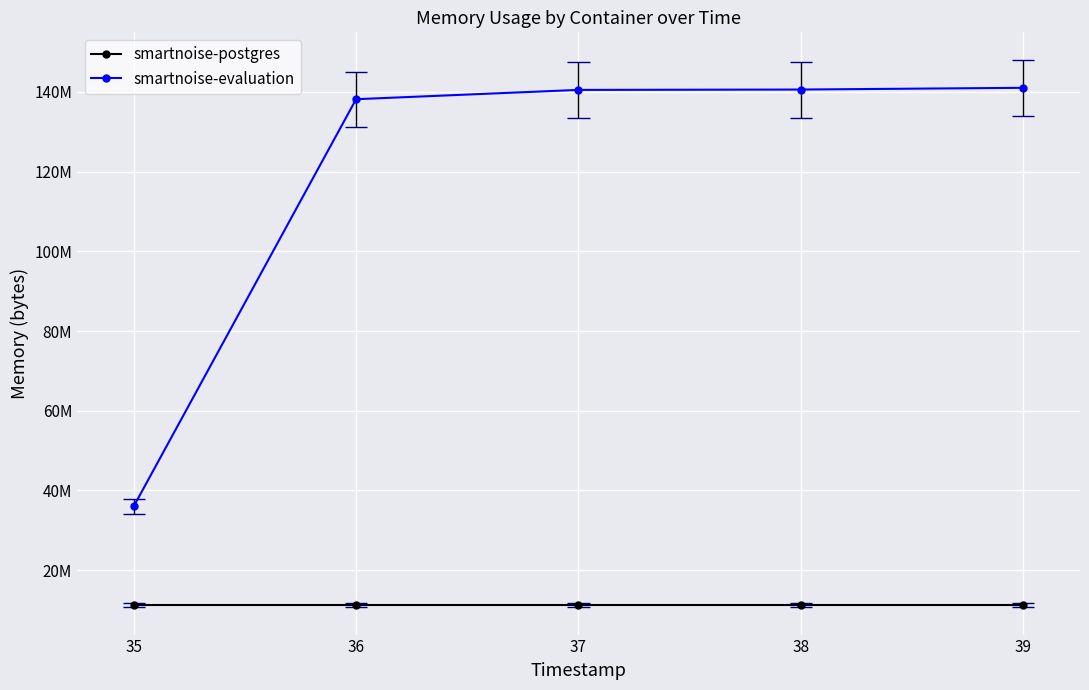

True or false: smartnoise-postgres and smartnoise-evaluation intersect in this chart.

False